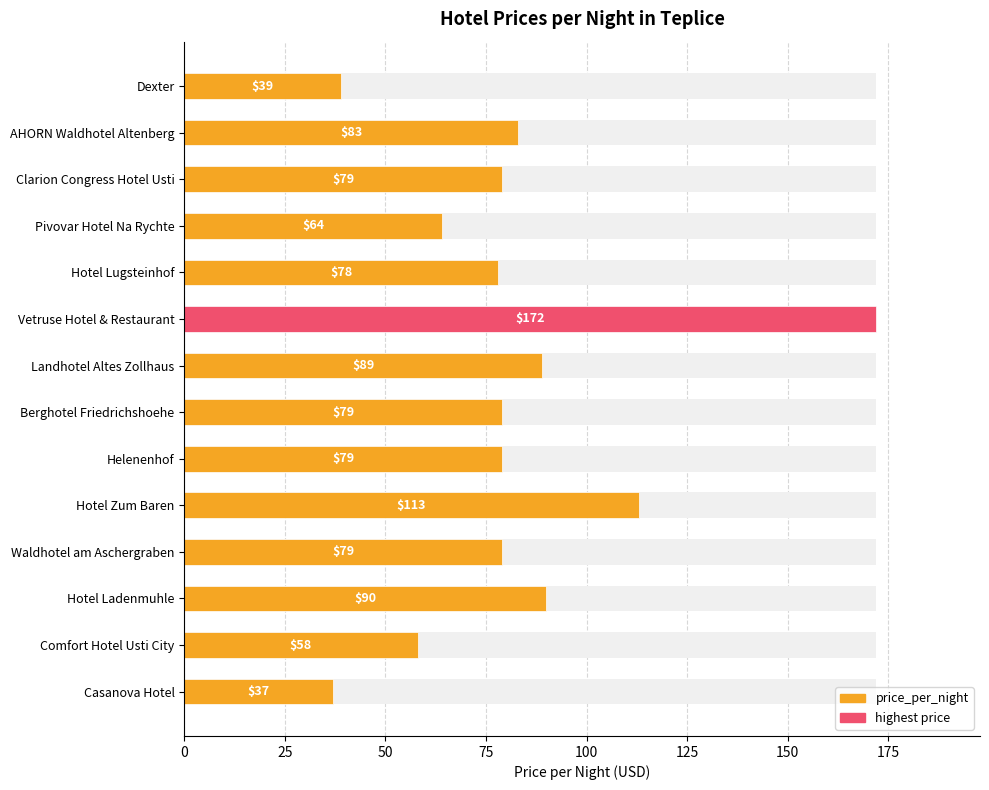

What is the sum of the values at Waldhotel am Aschergraben and Landhotel Altes Zollhaus?

168